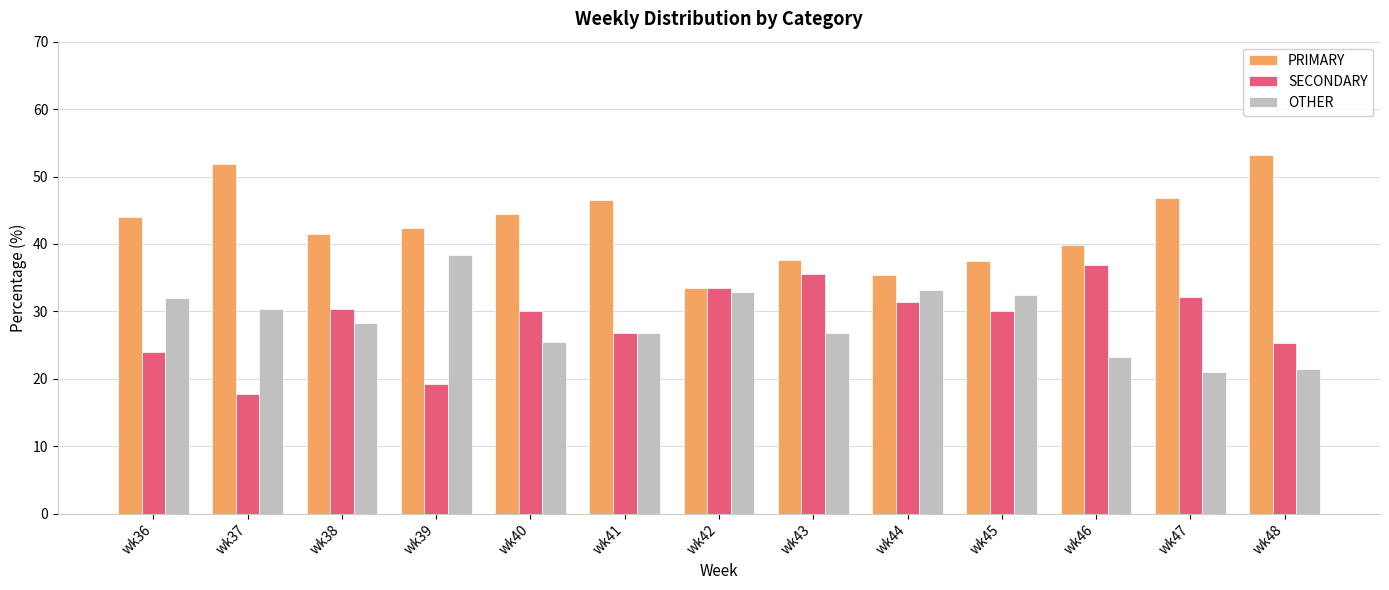

At how many categories does at least one series exceed 29?

13